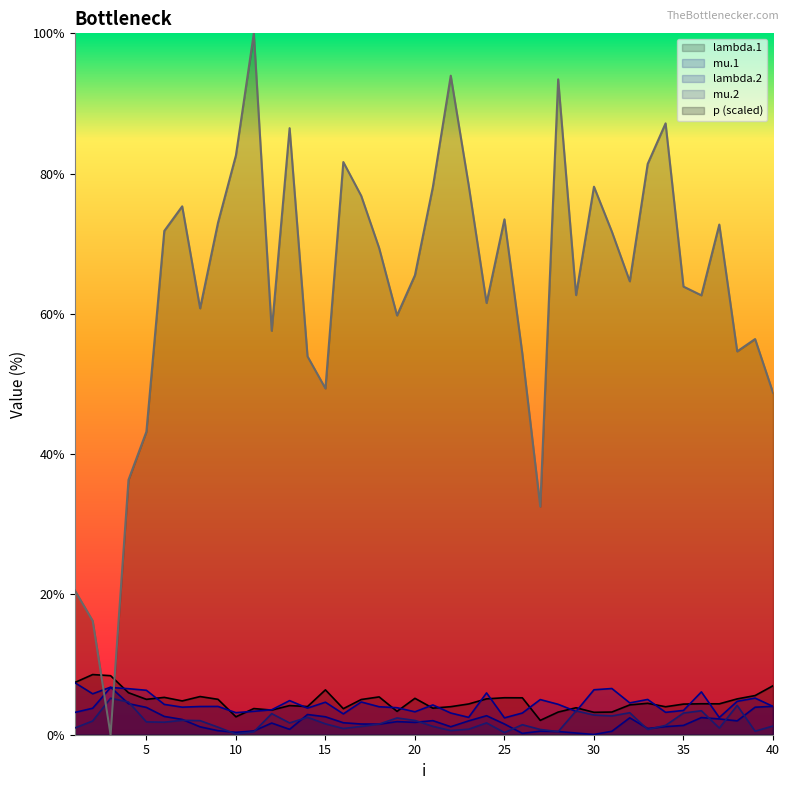

What is the sum of the mu.1 values at 38 and 34?

3.1